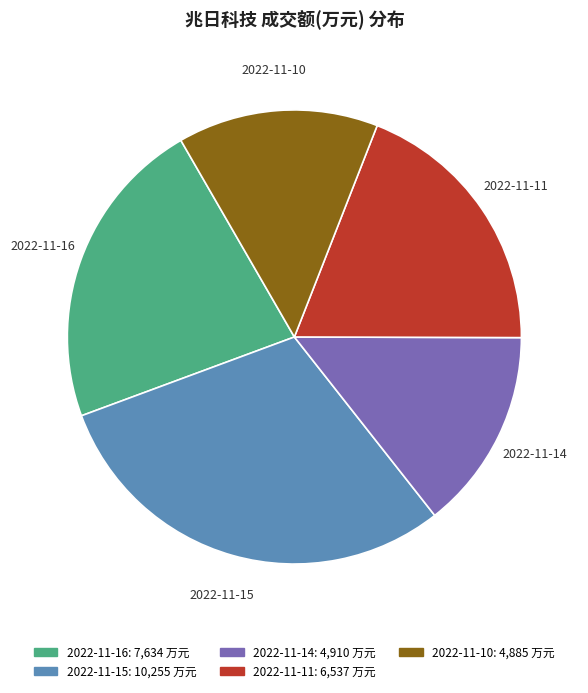

How many slices are in this pie chart?

5